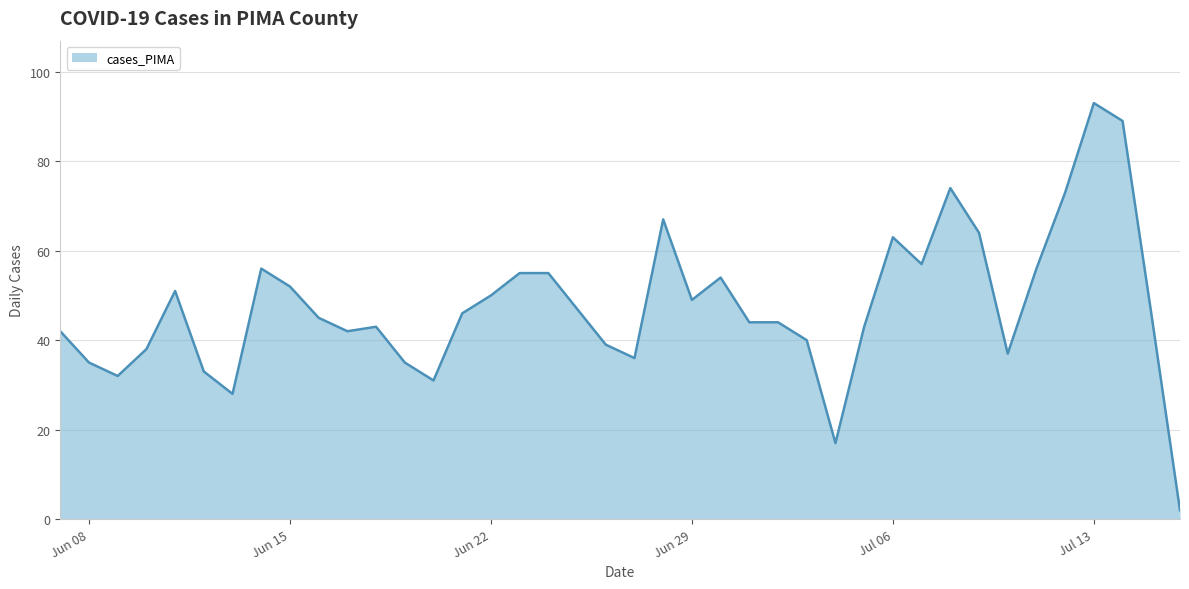

What is the greatest value displayed?

93